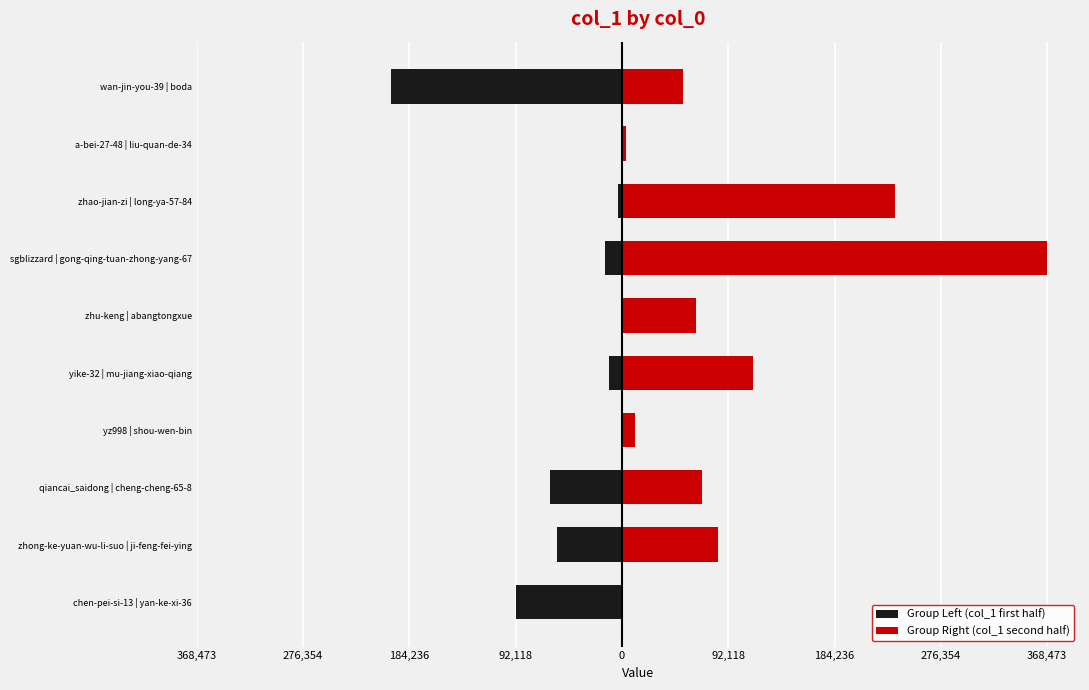

Between qiancai_saidong | cheng-cheng-65-8 and a-bei-27-48 | liu-quan-de-34, which is larger?

a-bei-27-48 | liu-quan-de-34